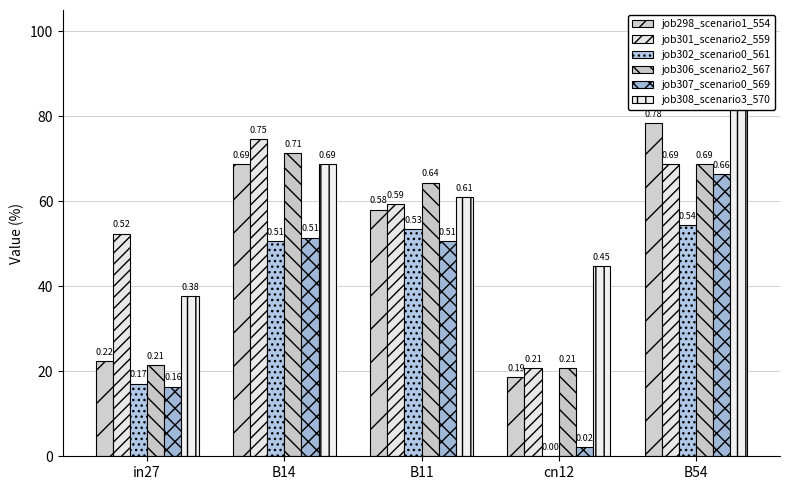

List the labels in order of job302_scenario0_561 value, largest first.

B54, B11, B14, in27, cn12